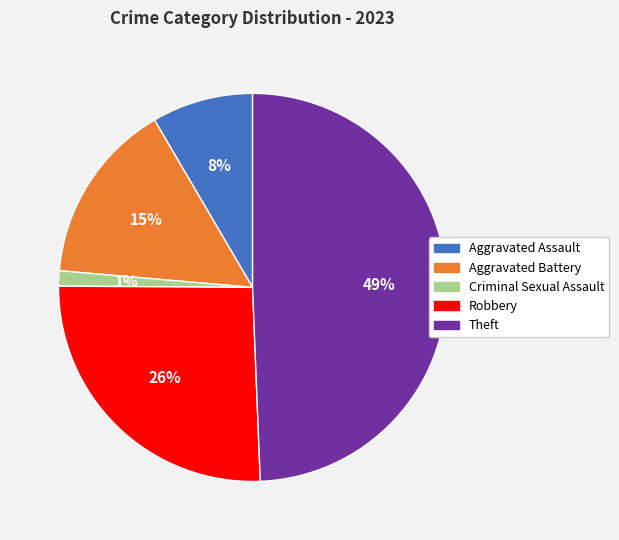

True or false: Aggravated Battery accounts for 15% of the total.

True